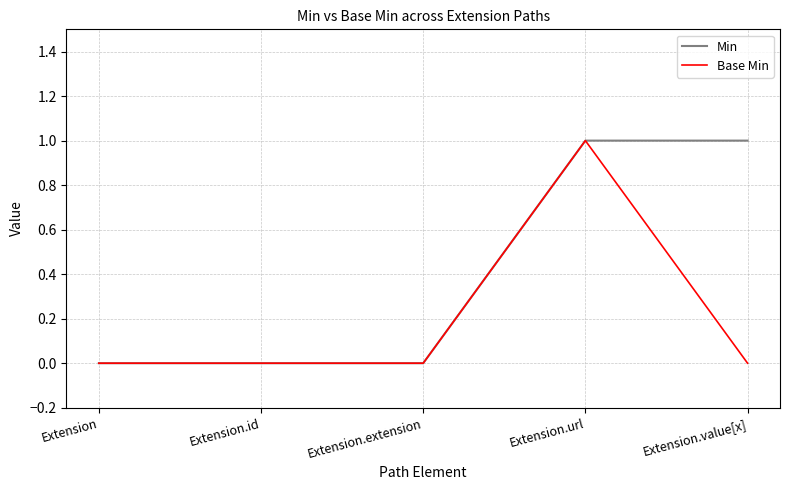

Reading left to right, transcribe all the data shown in this chart.

Min: 0	0	0	1	1
Base Min: 0	0	0	1	0